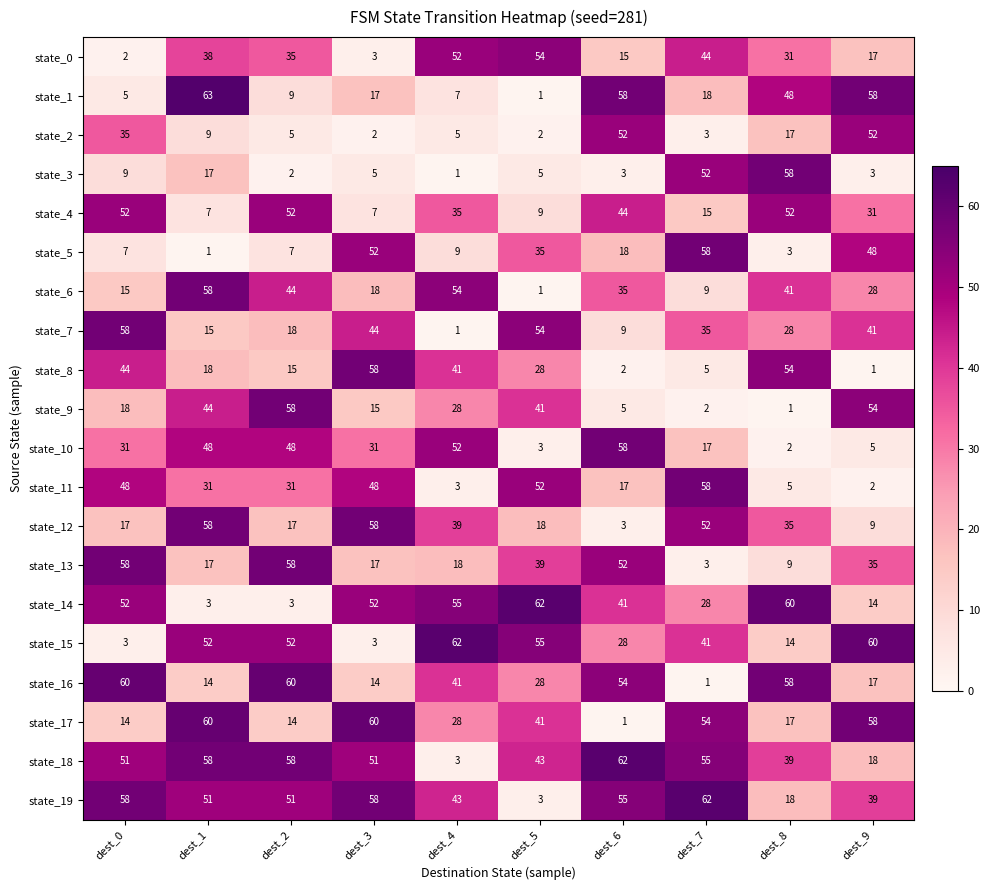

What is the maximum value for state_1?

63